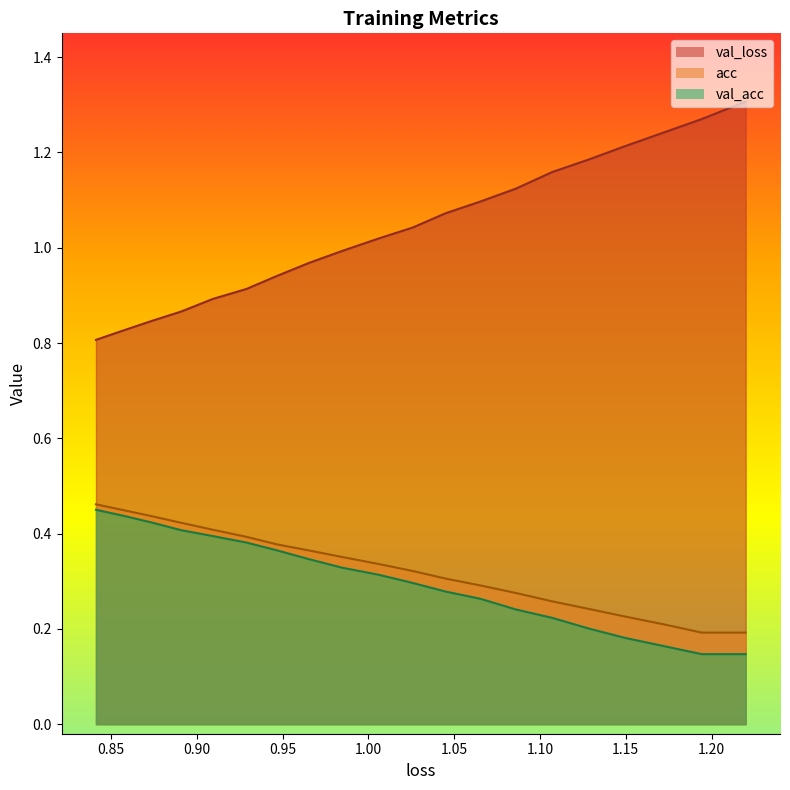

What is the difference between the second highest and minimum values in the loss series?

0.3